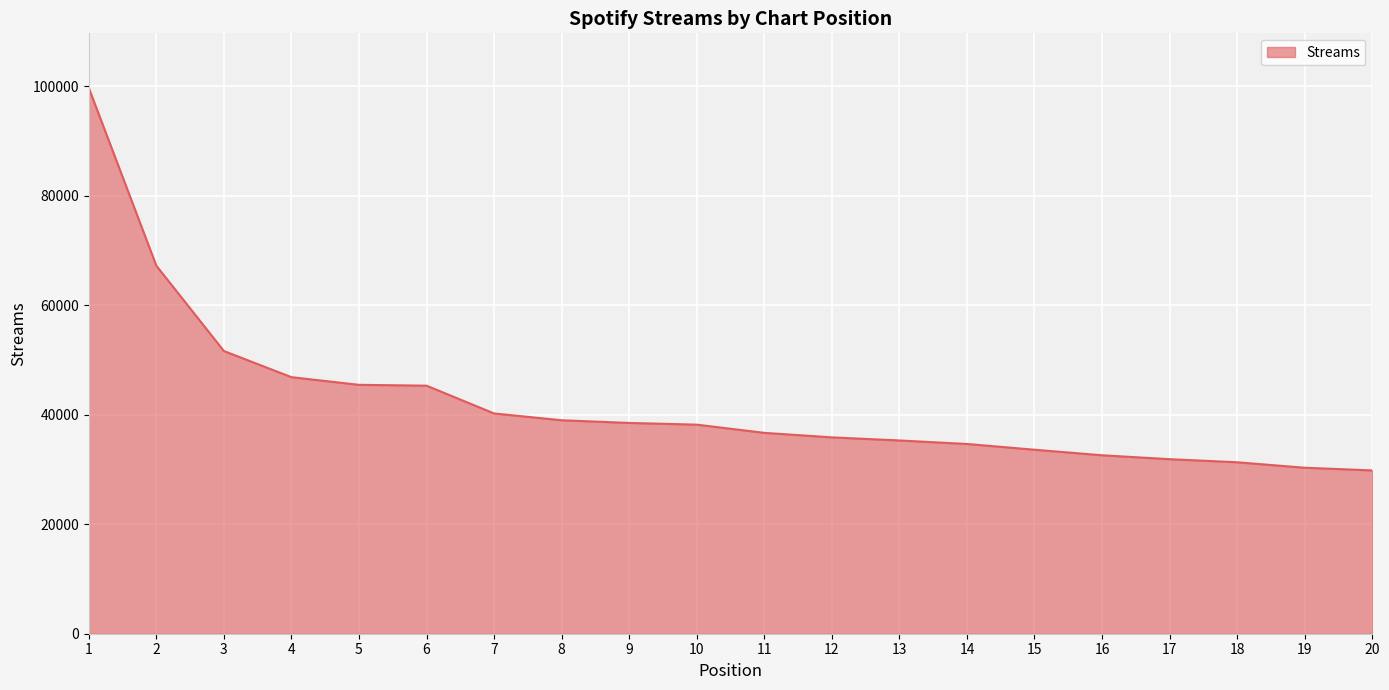

What is the minimum value shown in the chart?

29825